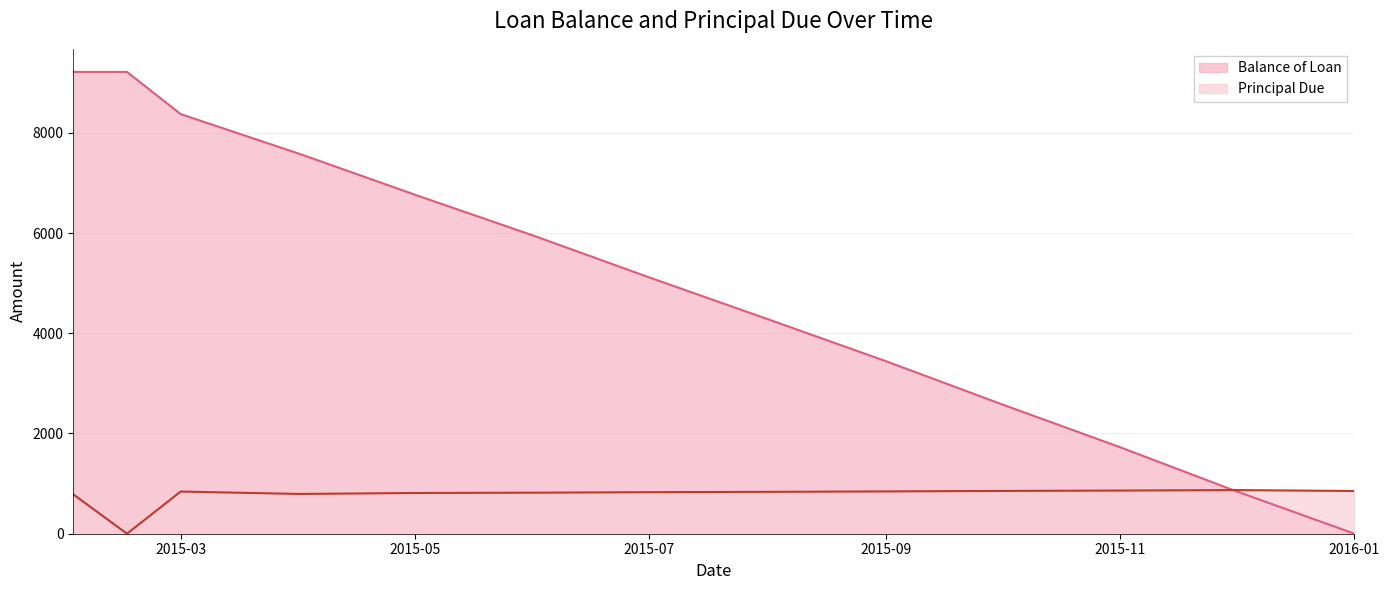

Which series has the largest range (max minus min)?

Balance of Loan